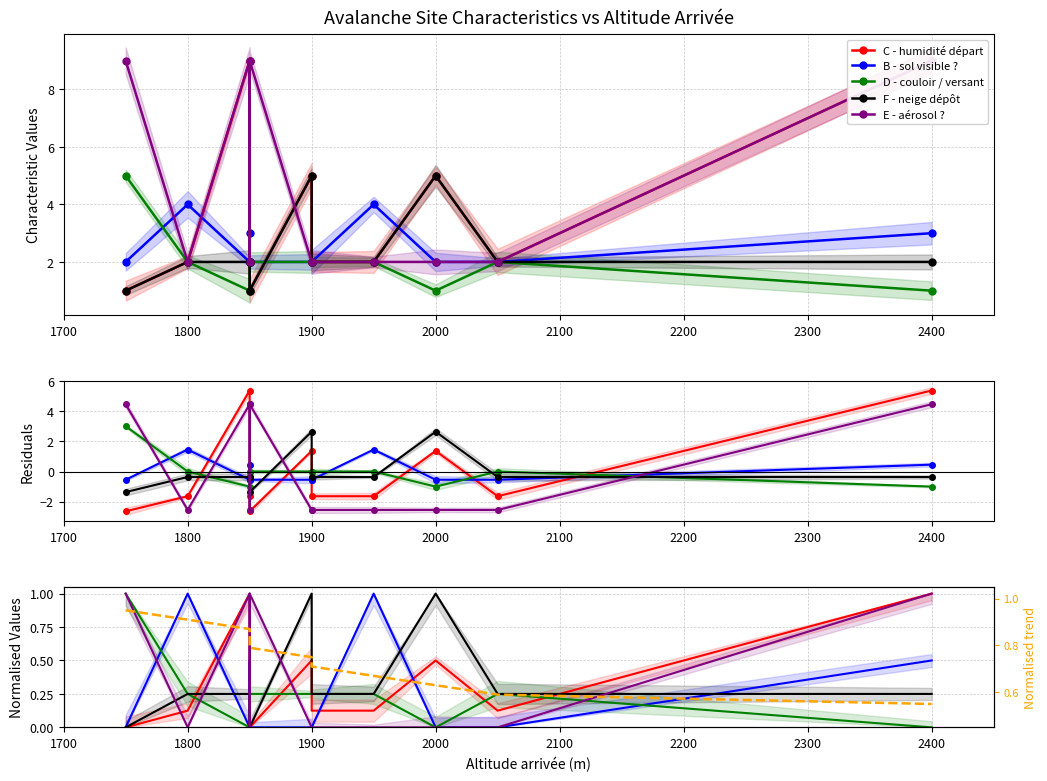

The value of F - neige dépôt at 2100 is -0.4. True or false?

False